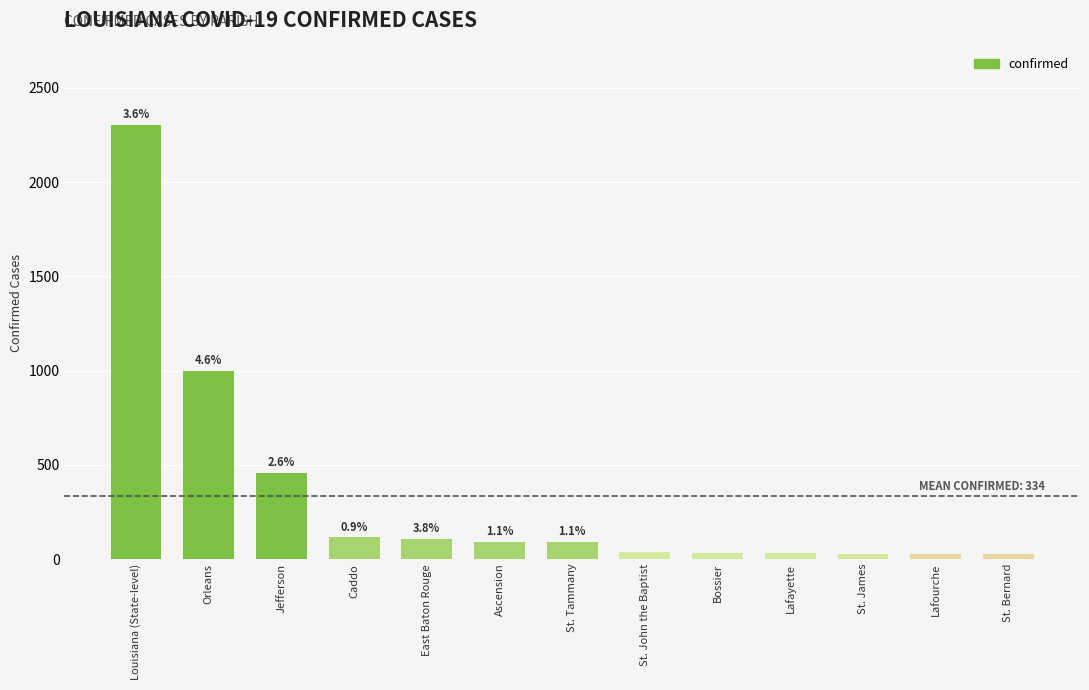

What is the smallest value displayed?

28